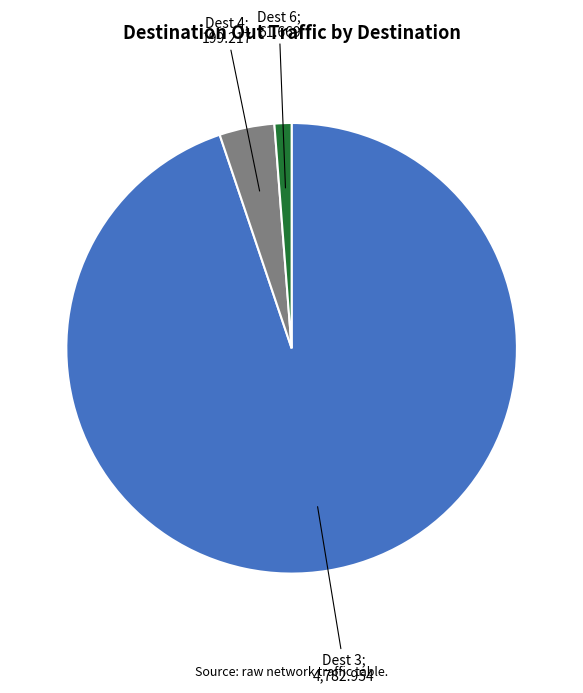

Does any single category account for the majority?

Yes